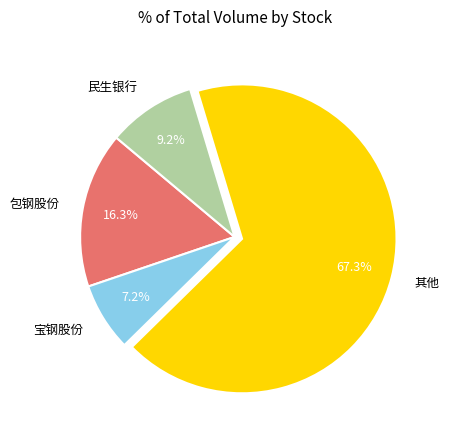

The 宝钢股份 slice represents 18% of the pie. True or false?

False